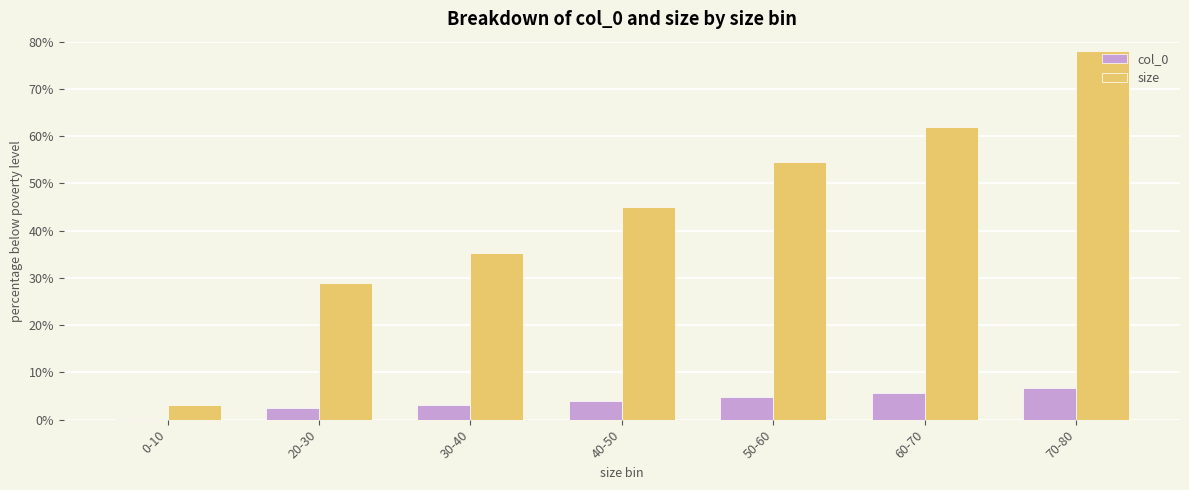

What is the greatest value displayed?

78.0